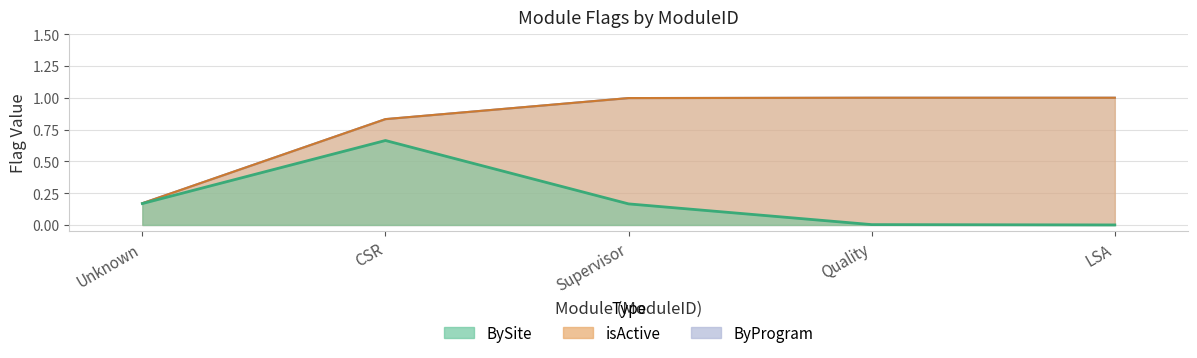

True or false: isActive has a value of 1 at 2.

True